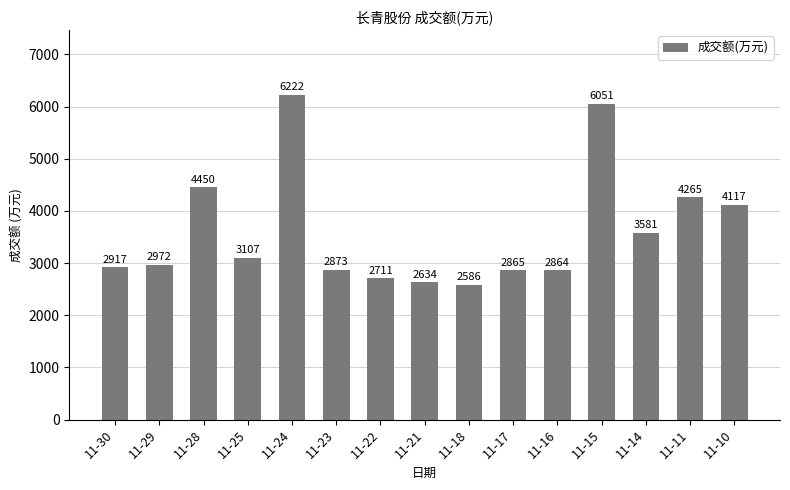

Reading left to right, what are all the values shown in this chart?

2917	2972	4450	3107	6222	2873	2711	2634	2586	2865	2864	6051	3581	4265	4117